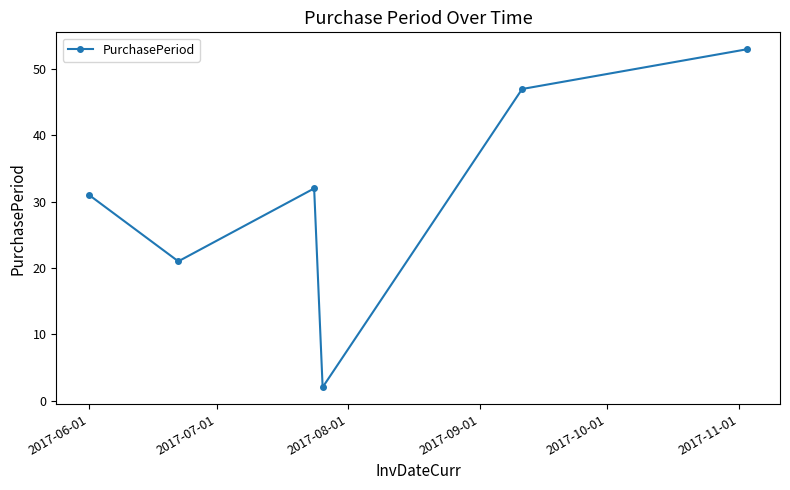

What is the difference between the maximum and minimum values?

51